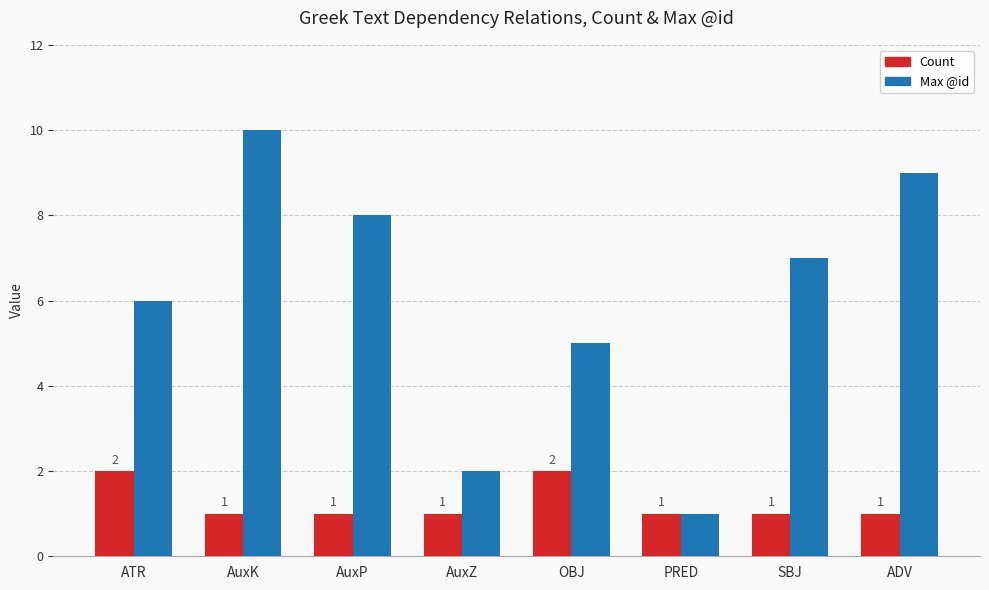

The value of Max @id at AuxP is 11. True or false?

False